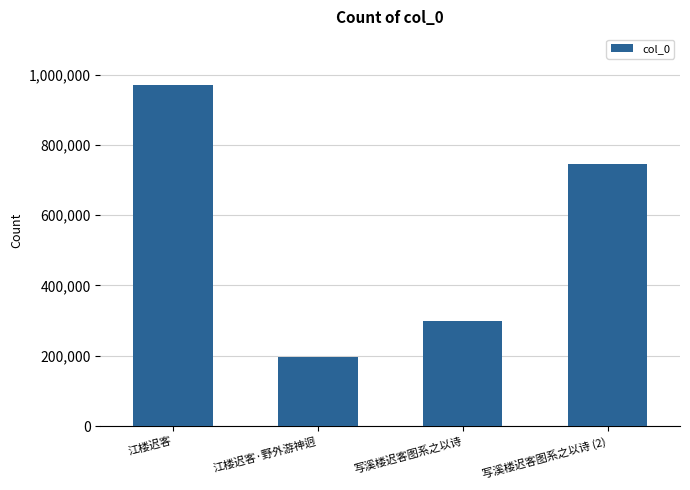

What is the sum of the values at 江楼迟客 and 江楼迟客·野外游神迥?

1165911